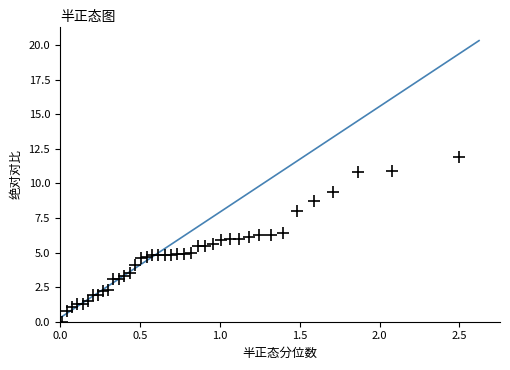

What is the range of X values (max minus min)?

2.5